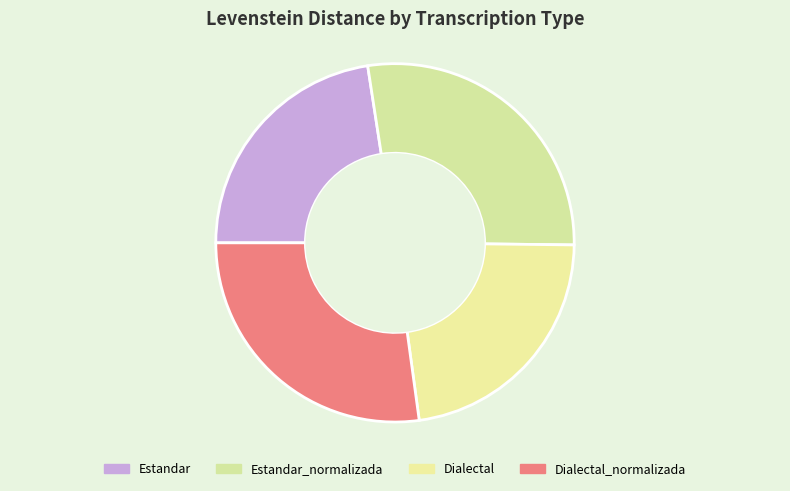

Rank the categories by value from highest to lowest.

Estandar_normalizada, Dialectal_normalizada, Dialectal, Estandar